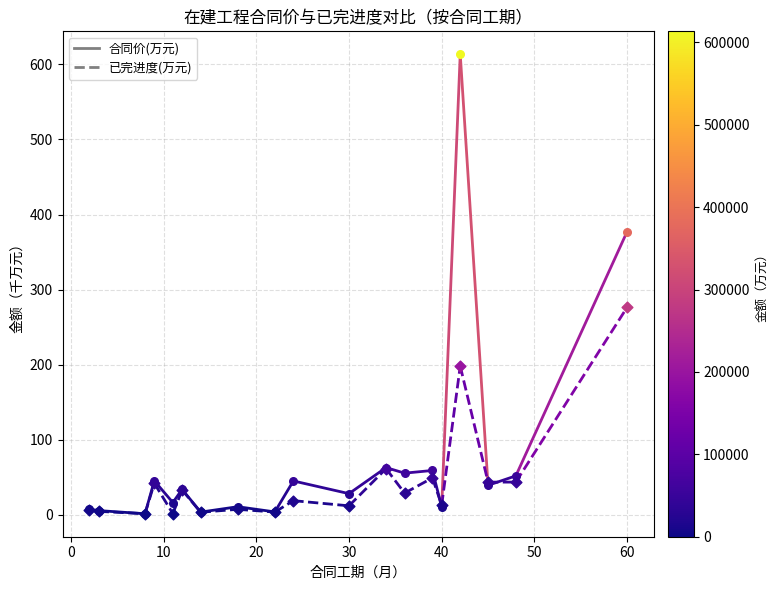

Which series has the largest total across all categories?

合同价(万元)